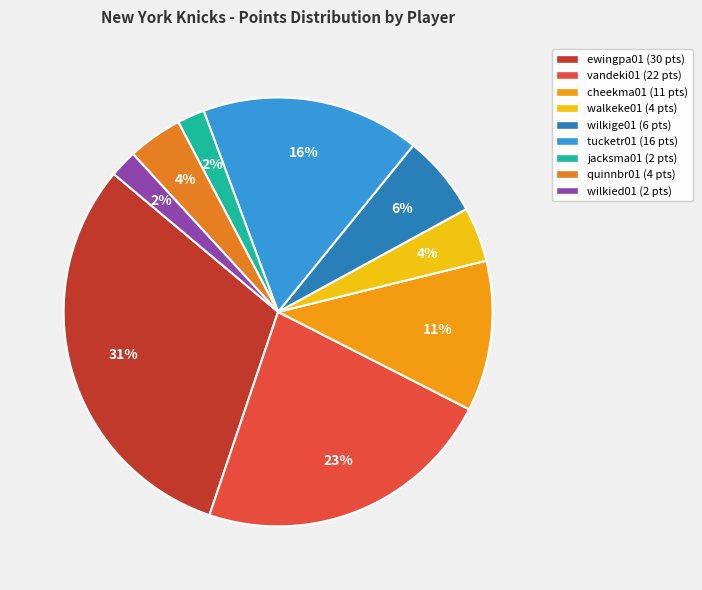

To the nearest percent, what is the combined percentage of jacksma01 and tucketr01?

19%